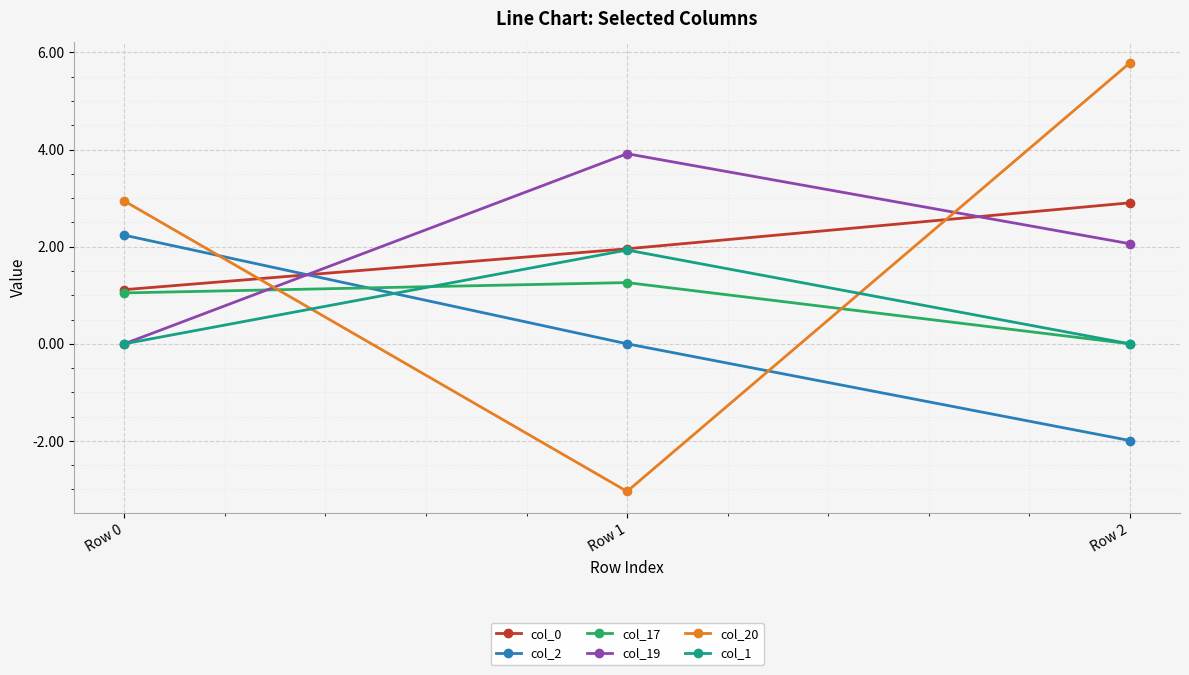

Rank the categories by col_20 value from highest to lowest.

Row 2, Row 0, Row 1